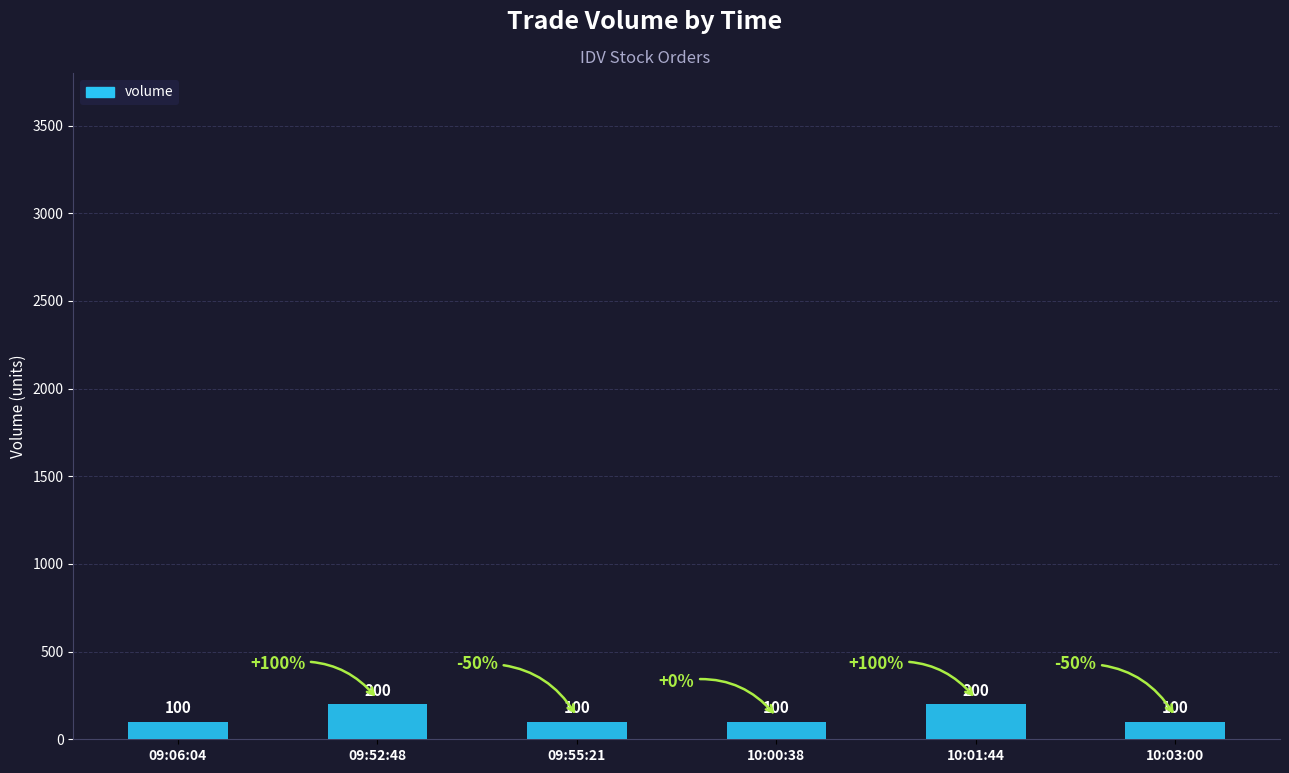

What is the change in value from 09:52:48 to 10:00:38?

-100